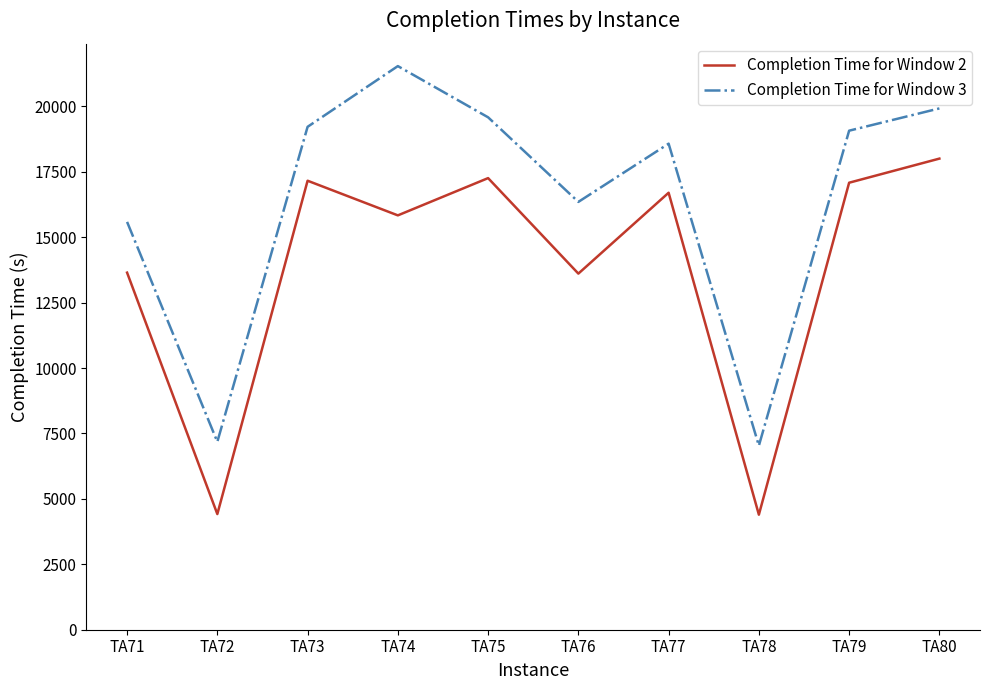

What is the difference between the highest and lowest values at TA78?

2636